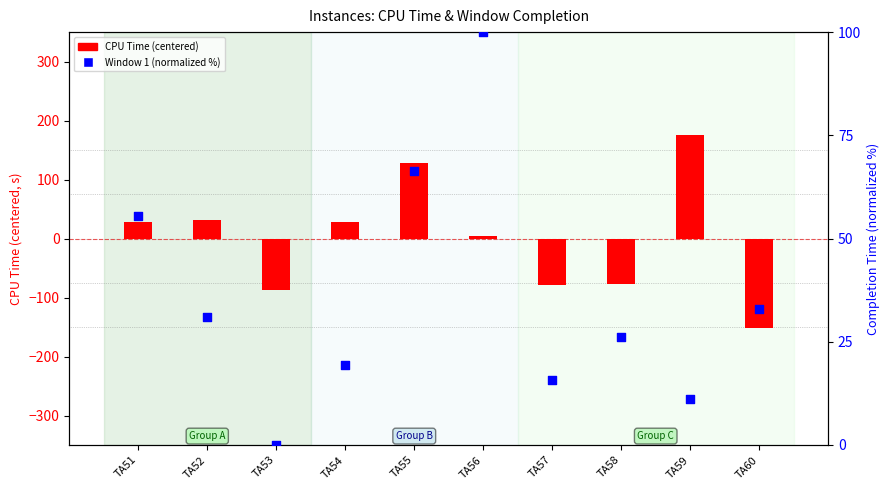

What is the total value across all series at TA56?

103.6